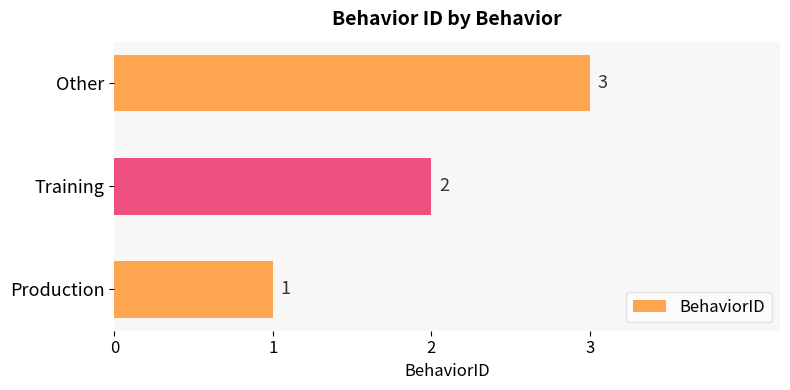

Which has a higher value, Other or Training?

Other